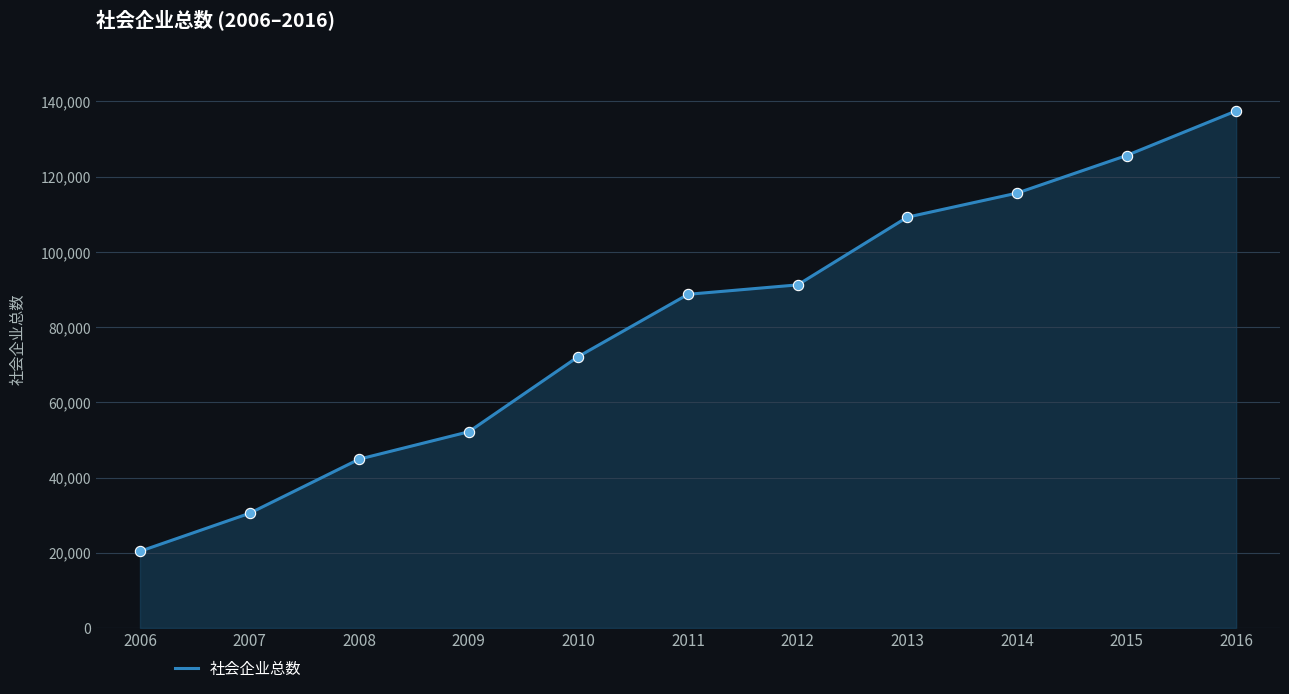

Between 2010 and 2007, which is larger?

2010